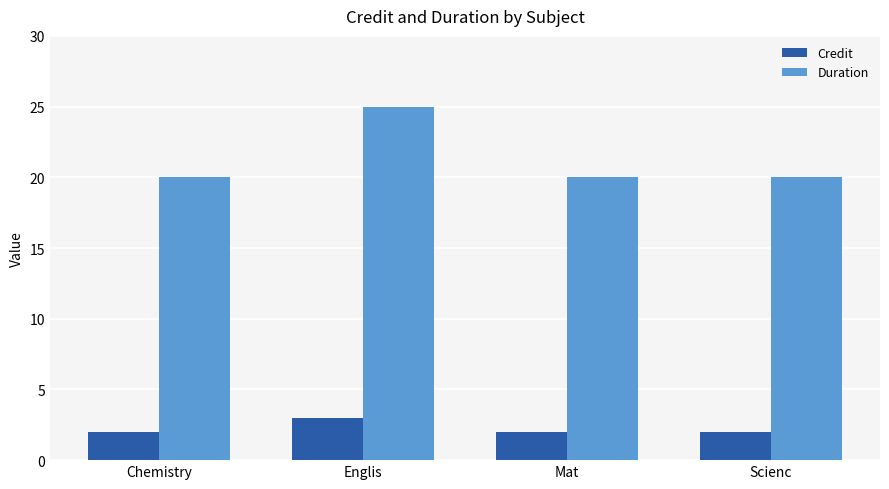

What is the lowest value of the Duration series?

20